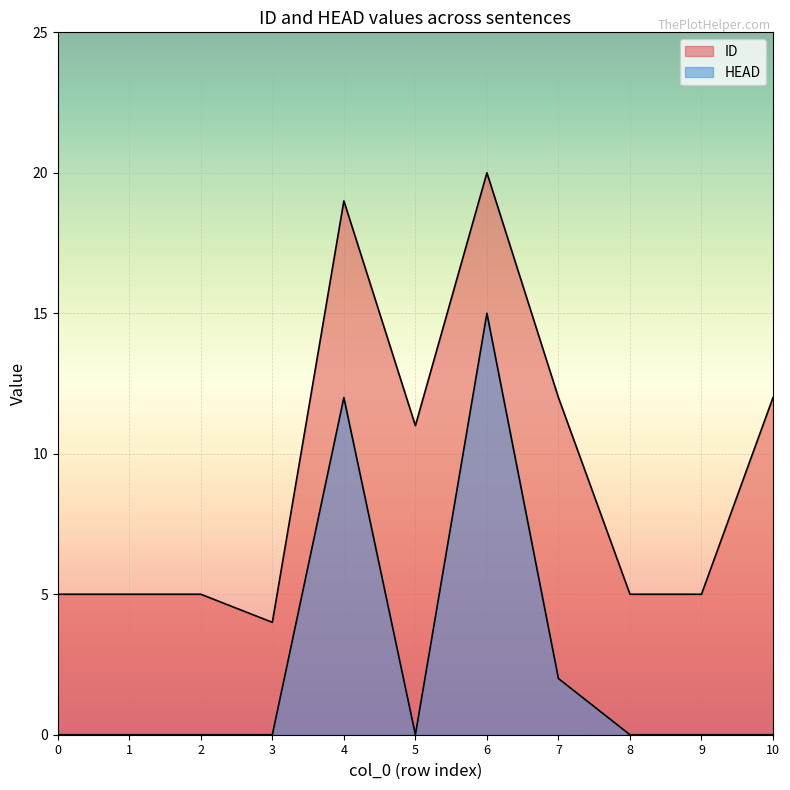

What is the value of the ID point at the 6th from the left?

11